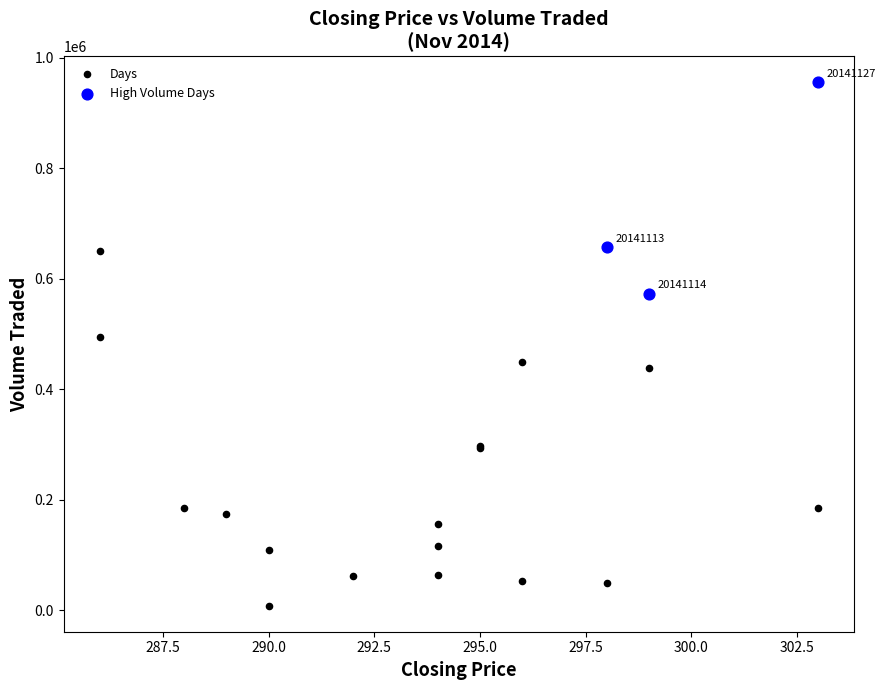

What are all the series names shown in the legend?

Days, High Volume Days